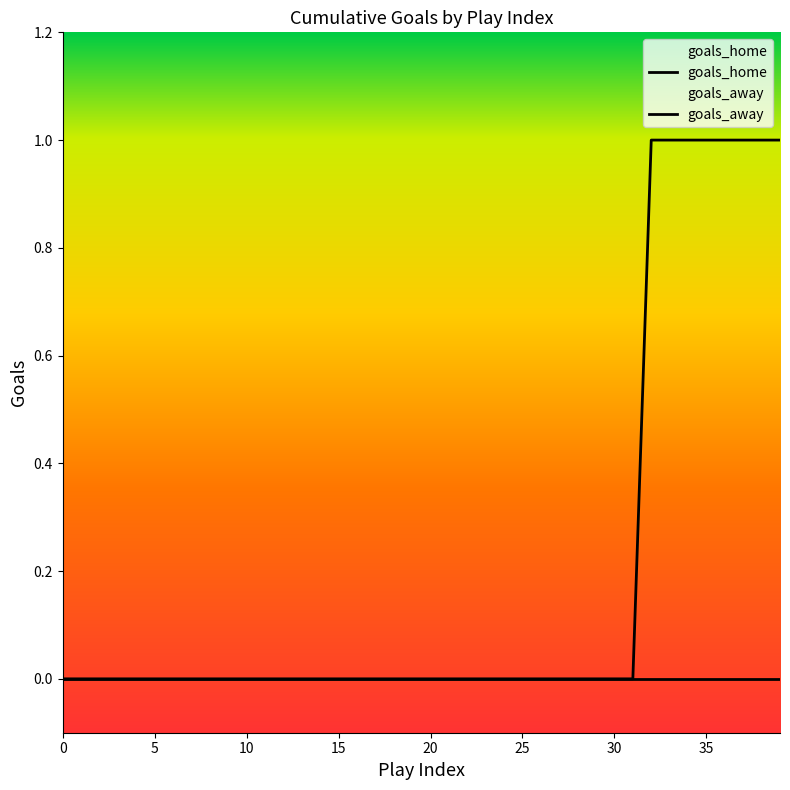

Count the number of values greater than 0.

8